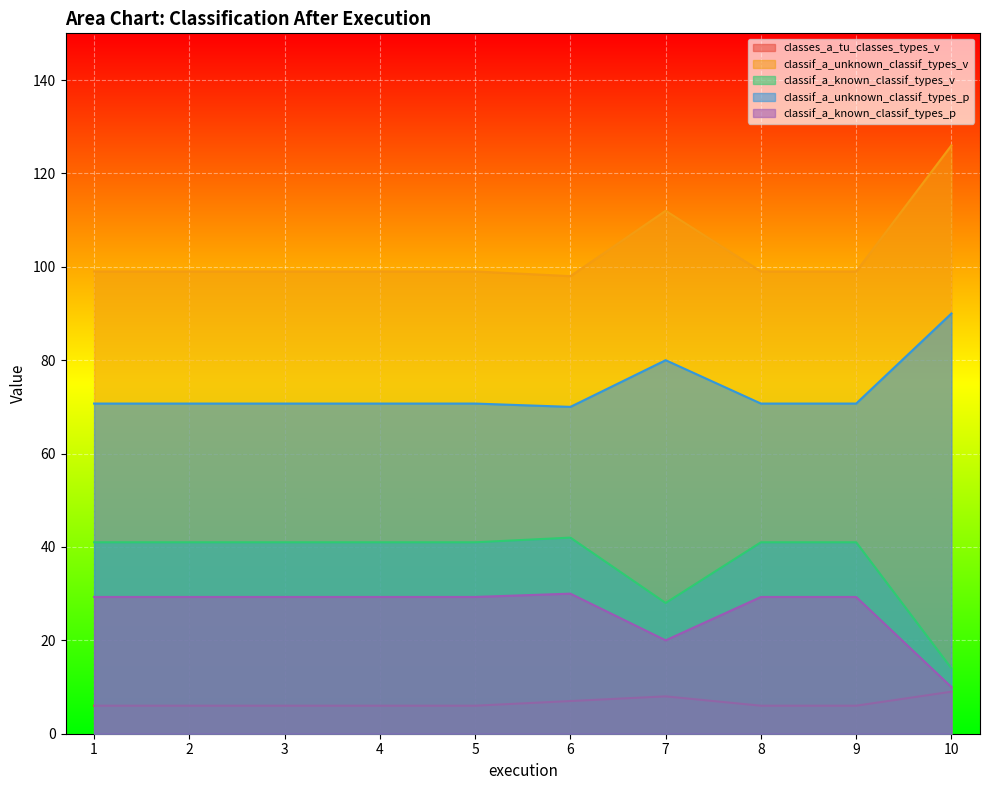

Which series changed the most between 4 and 10?

classif_a_unknown_classif_types_v